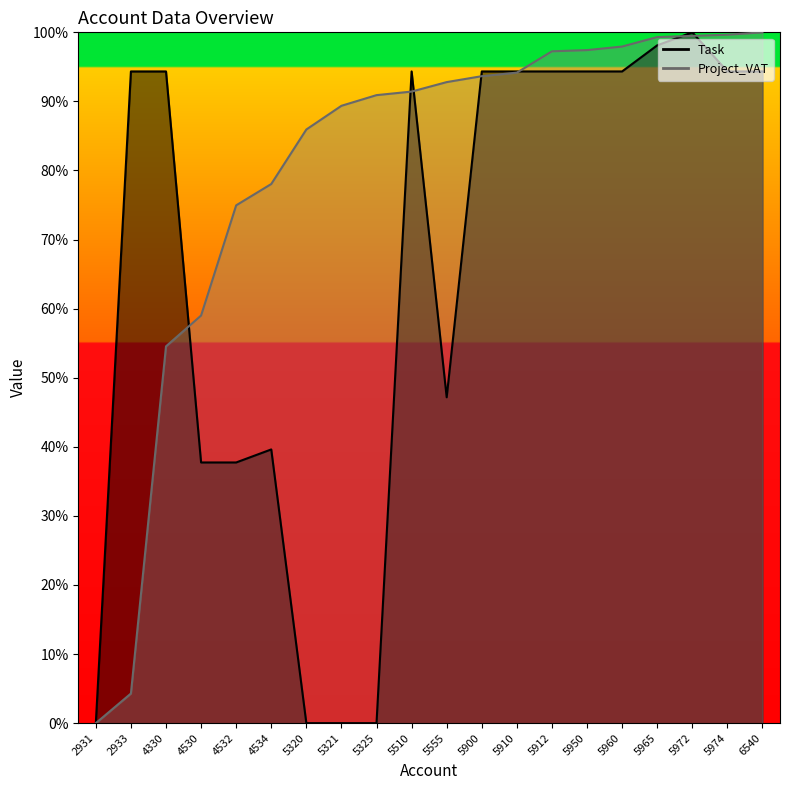

Rank the series at 4330 from highest to lowest value.

Task, Project_VAT